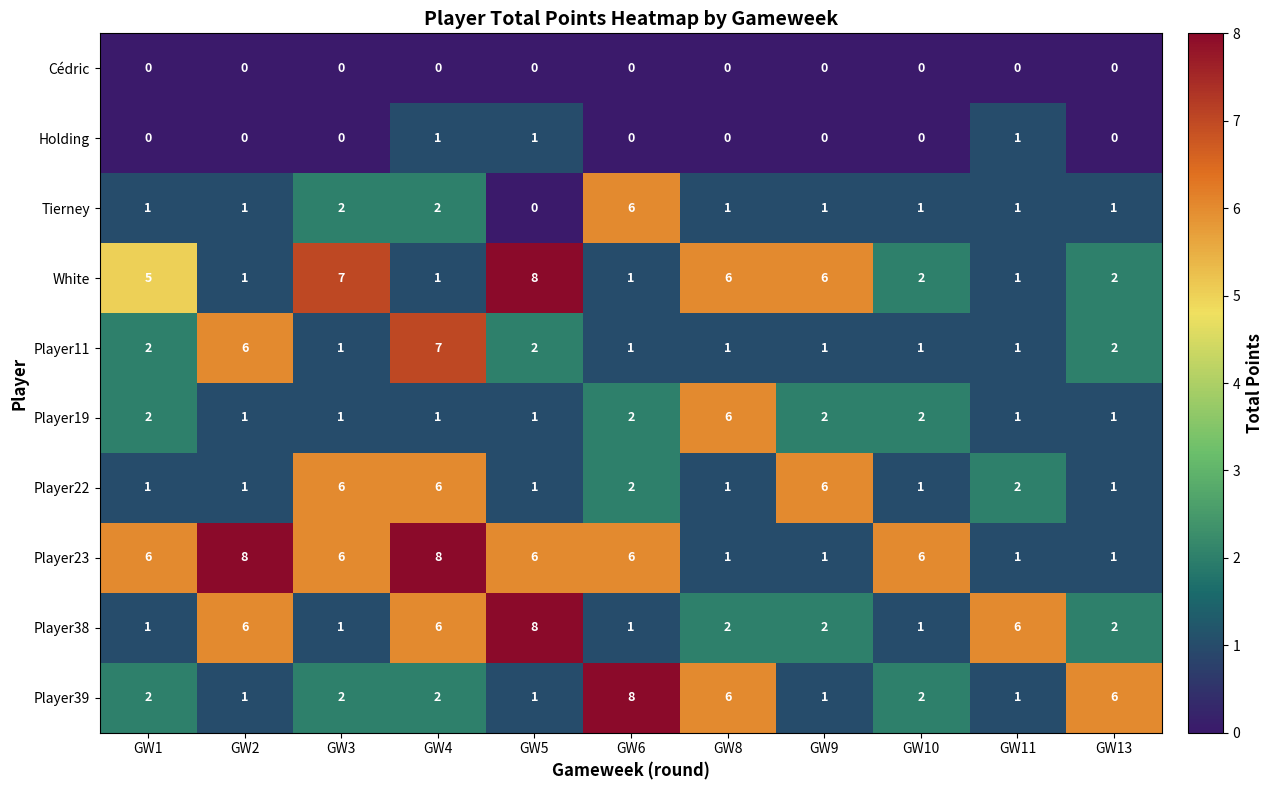

What is the spread (max minus min) of values at GW13?

6